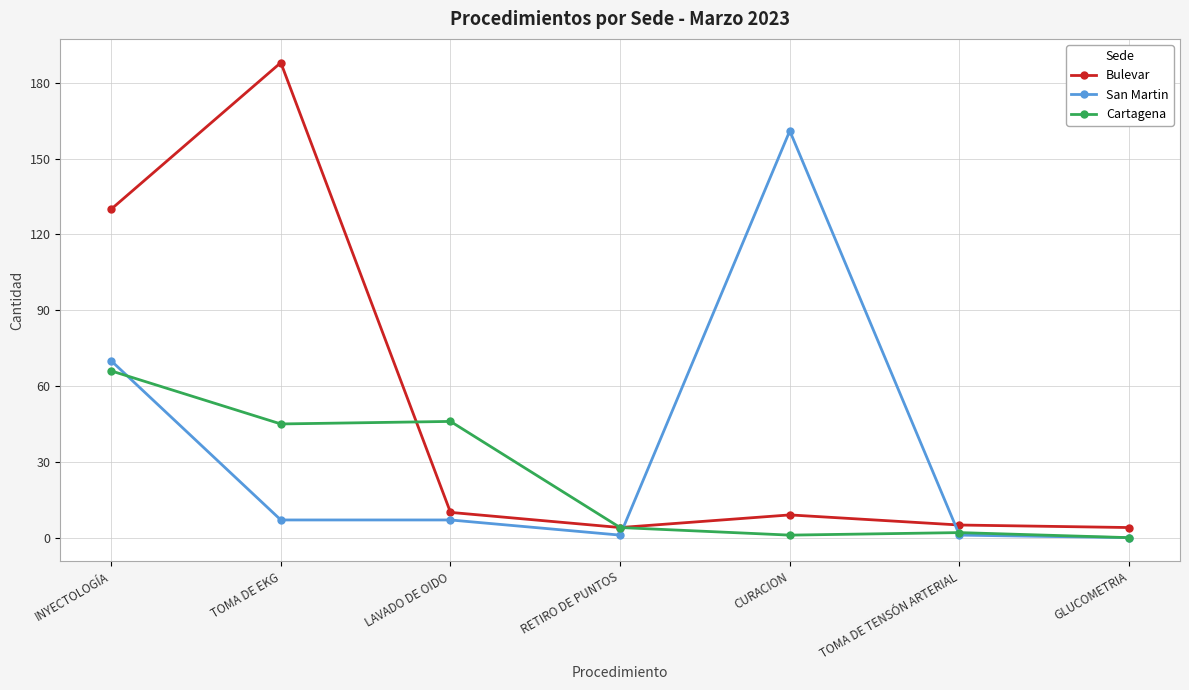

Reading right to left, extract all data points from this chart.

Bulevar: 4	5	9	4	10	188	130
San Martin: 0	1	161	1	7	7	70
Cartagena: 0	2	1	4	46	45	66